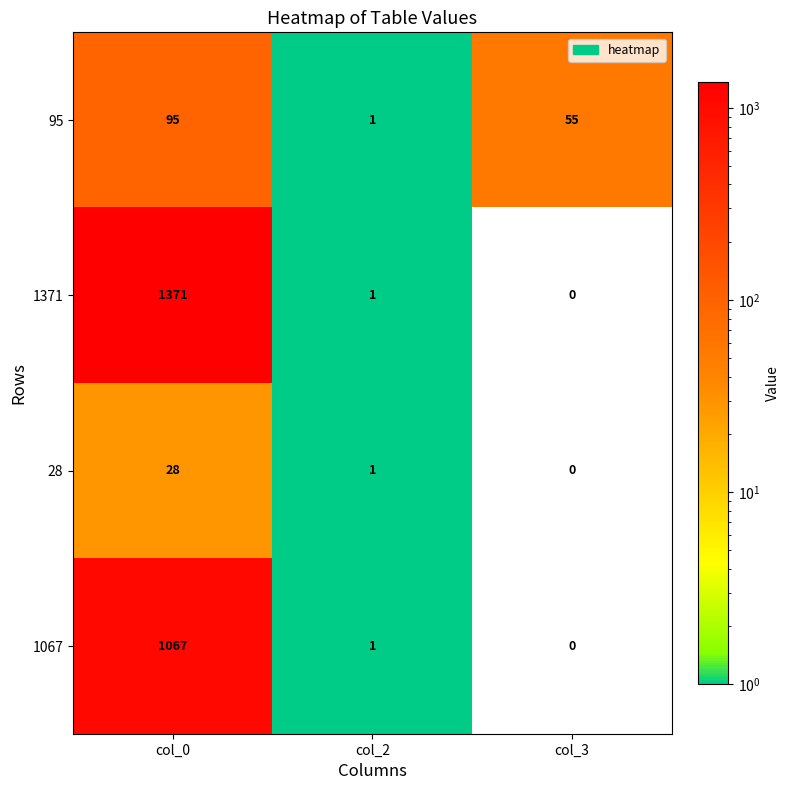

The 95 series shows 55 at col_3. True or false?

True